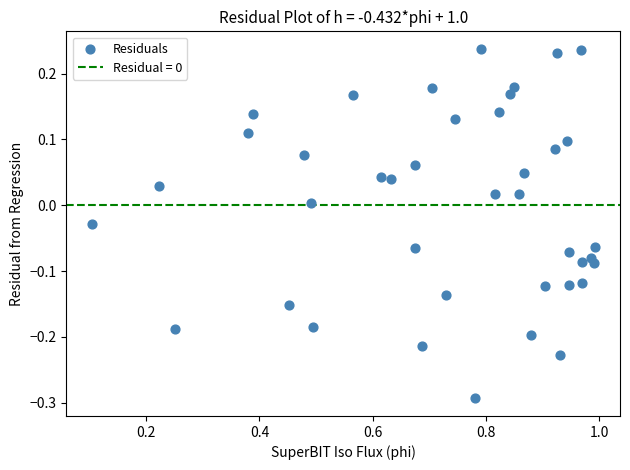

What is the range of X values (max minus min)?

0.9